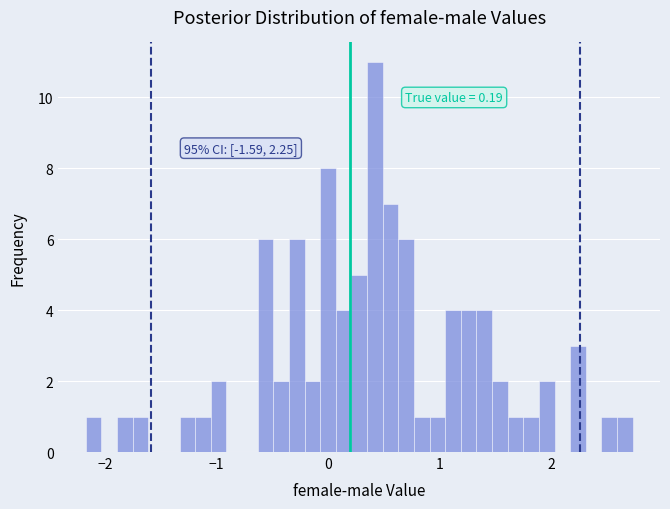

Around what value on the x-axis is the tallest bar? Give the approximate position of its centre, as read against the axis.

0.4